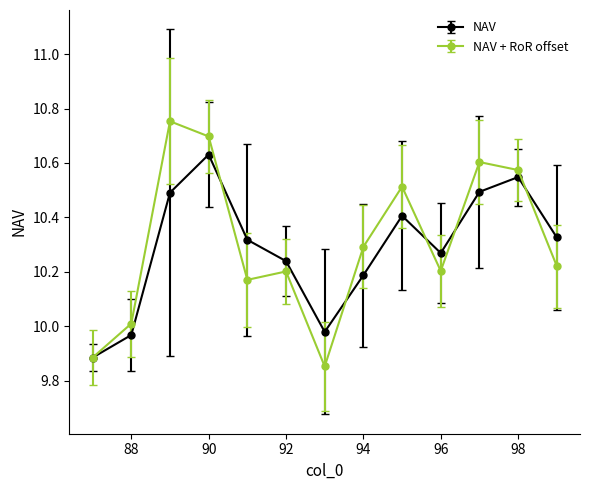

Which series has the largest range (max minus min)?

NAV + RoR offset